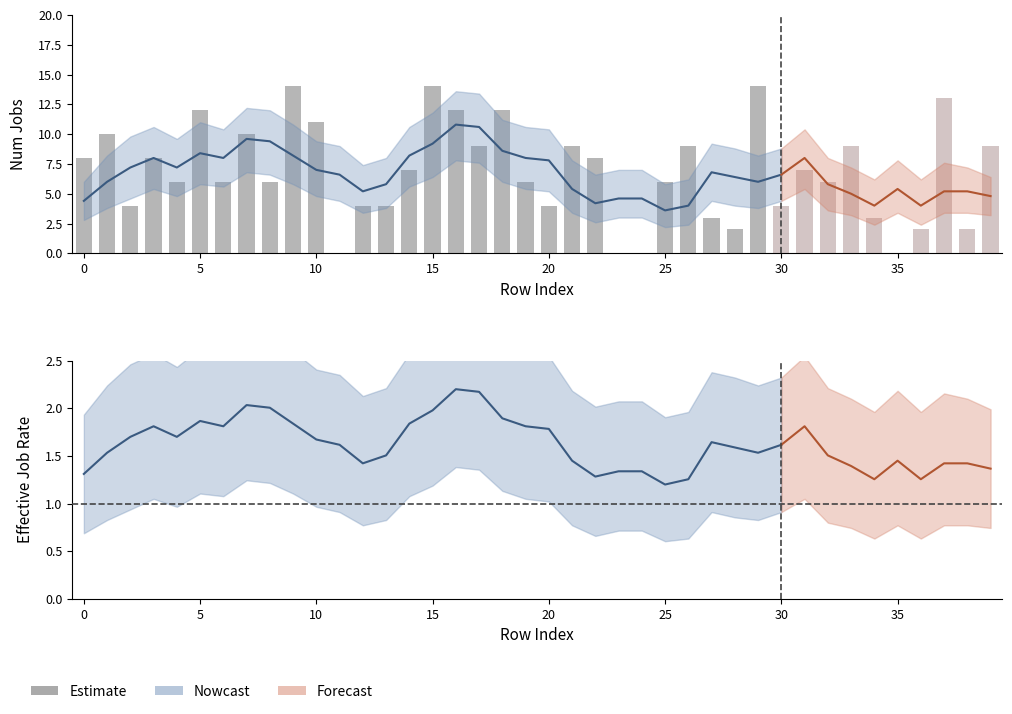

What is the average value?

7